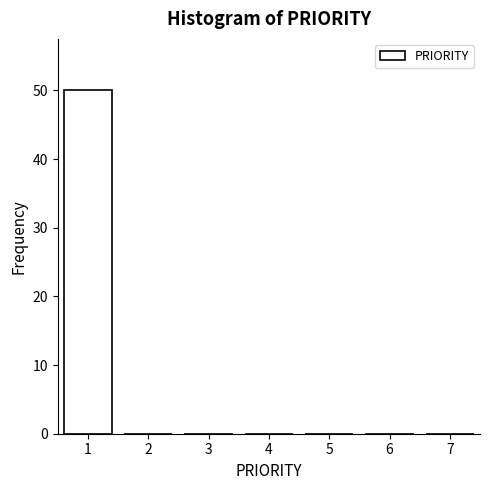

What is the height of the bar covering 0.5 to 1.5 on the x-axis? The values are not printed on the chart, so give them approximately, as read against the axis.

50